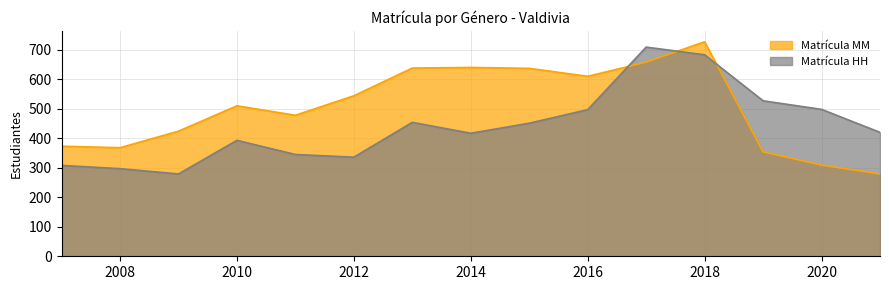

Rank the series at 2012 from highest to lowest value.

Matrícula MM, Matrícula HH